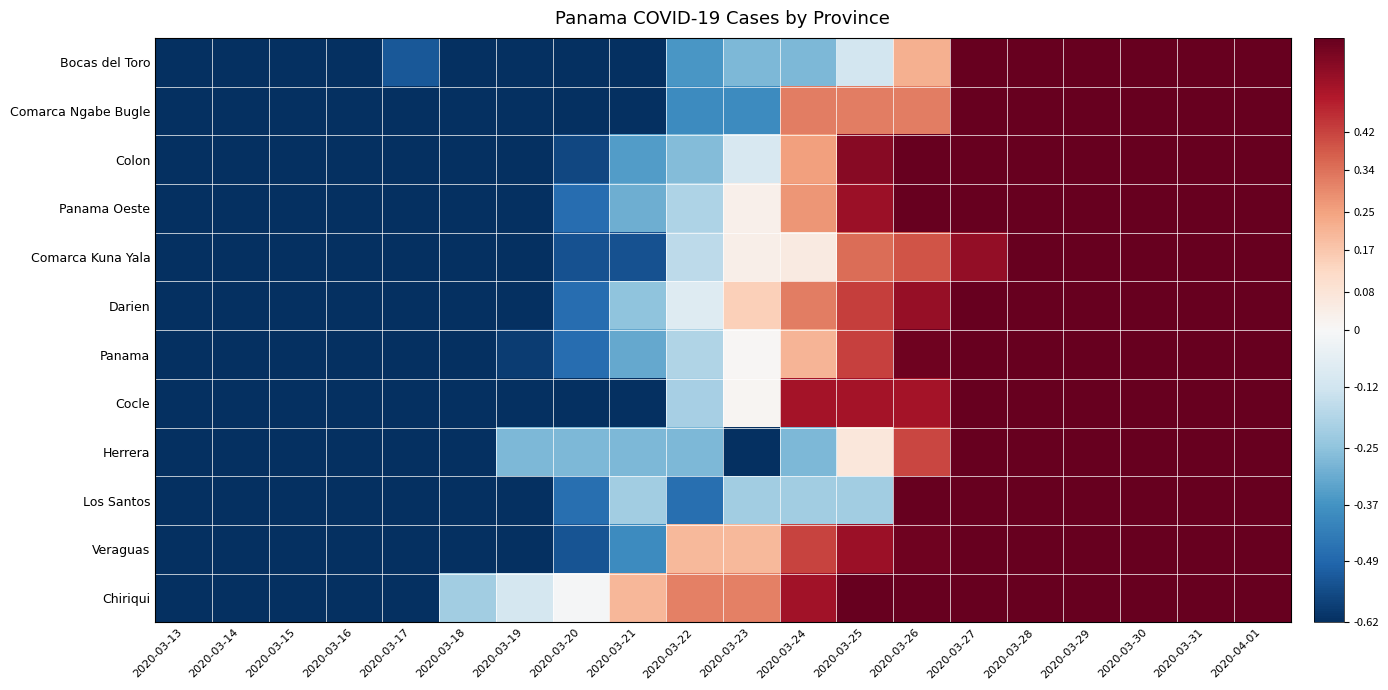

Which label corresponds to the smallest value in the chart?

2020-03-14